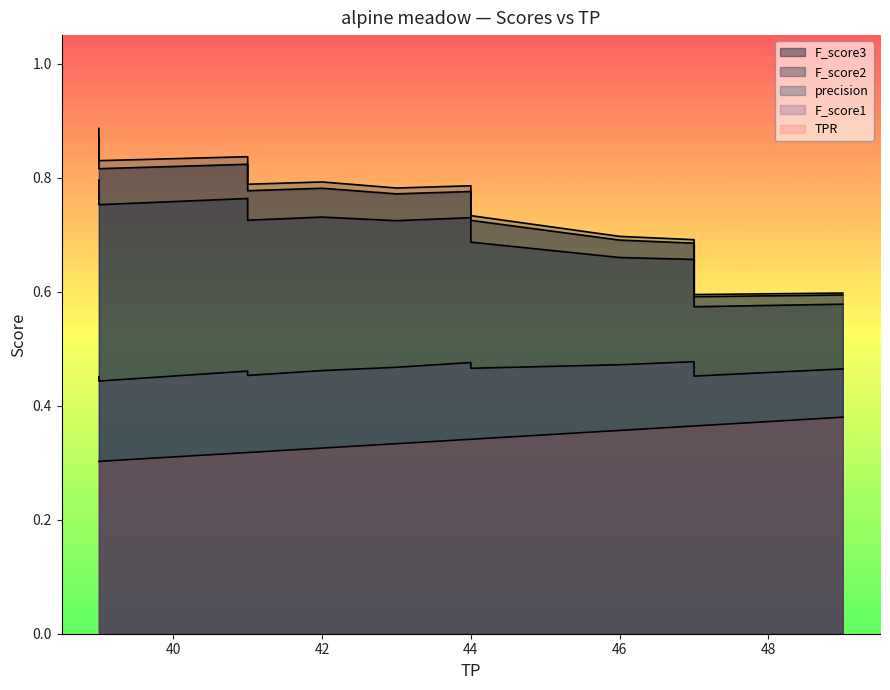

What are all the series names shown in the legend?

F_score1, F_score2, F_score3, precision, TPR